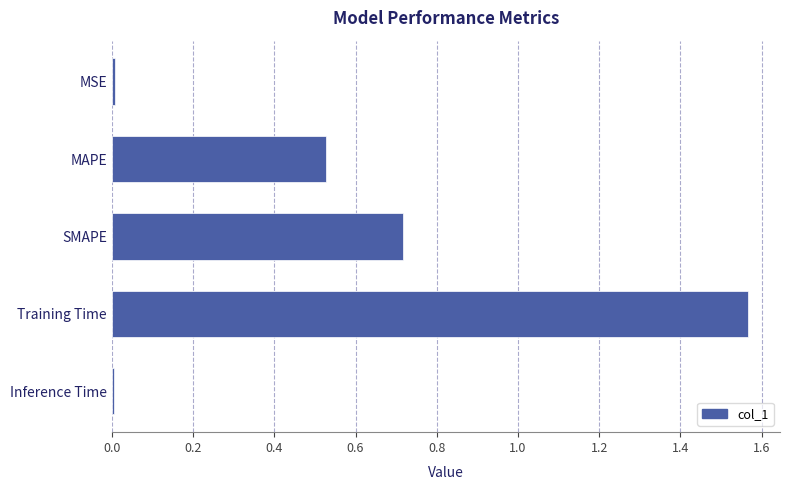

Which label corresponds to the largest value in the chart?

Training Time